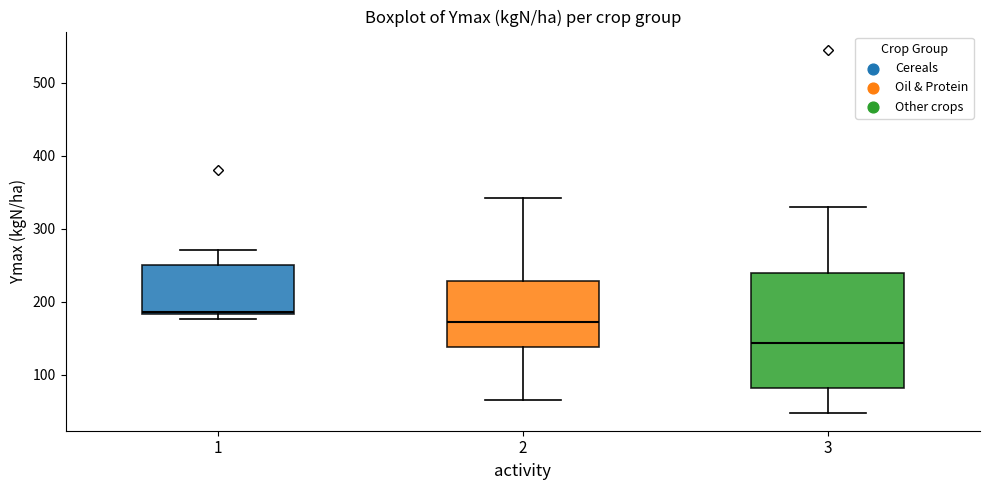

Which box is the tallest, from its lower edge to its upper edge?

3